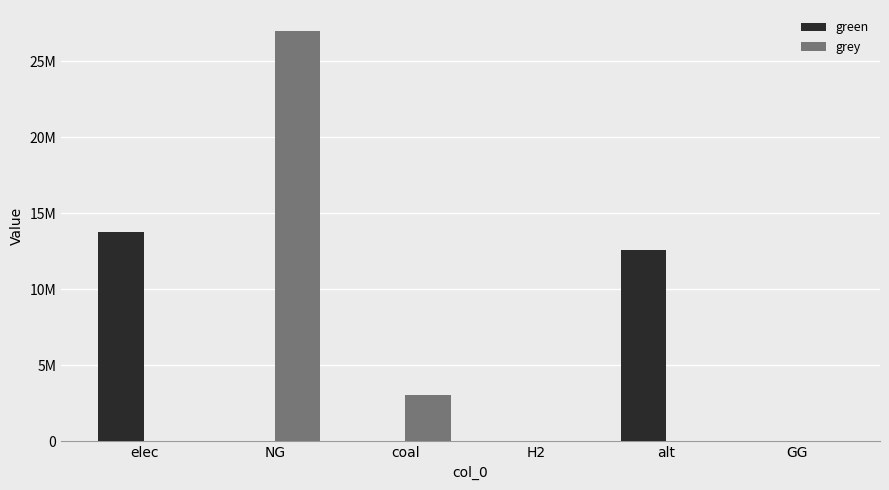

Reading right to left, transcribe all the data shown in this chart.

green: GG=0.0	alt=12606226.3	H2=0.0	coal=0.0	NG=0.0	elec=13760909.2
grey: GG=0.0	alt=0.0	H2=0.0	coal=3063945.3	NG=27030894.3	elec=0.0